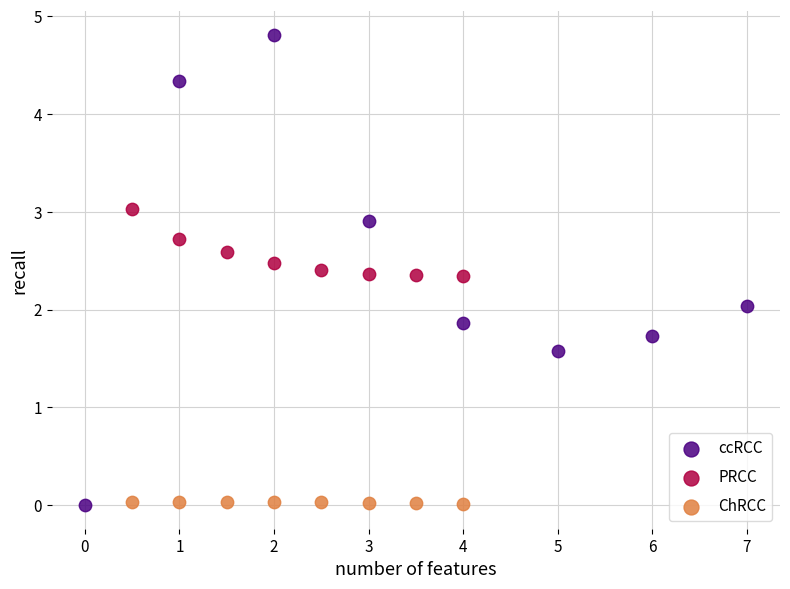

Which series reaches the maximum Y coordinate?

ccRCC